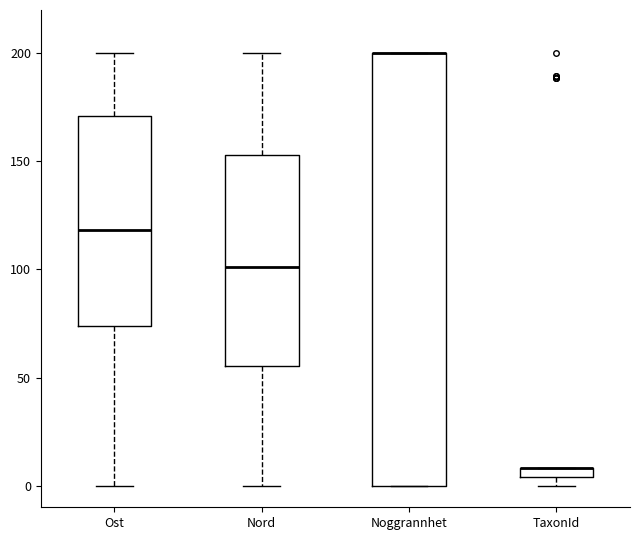

Comparing the boxes themselves (not the whiskers), which one is the tallest?

Noggrannhet